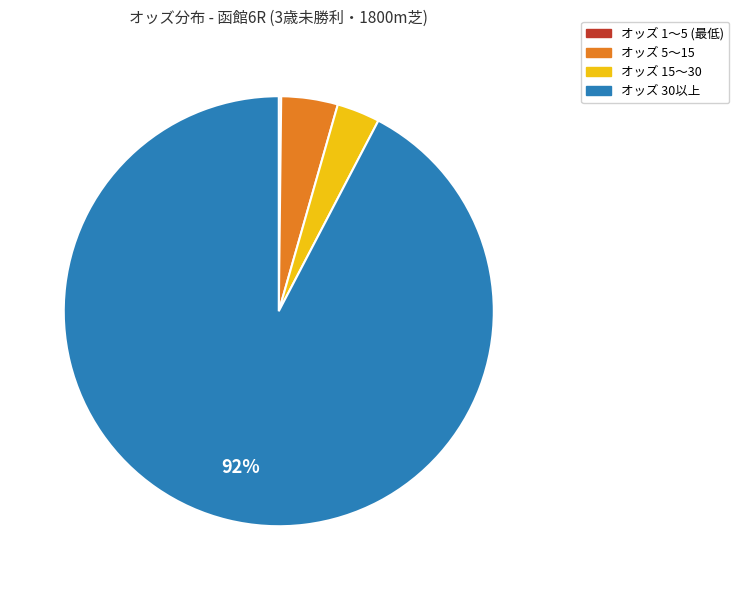

To the nearest percent, what is the average slice percentage?

25%